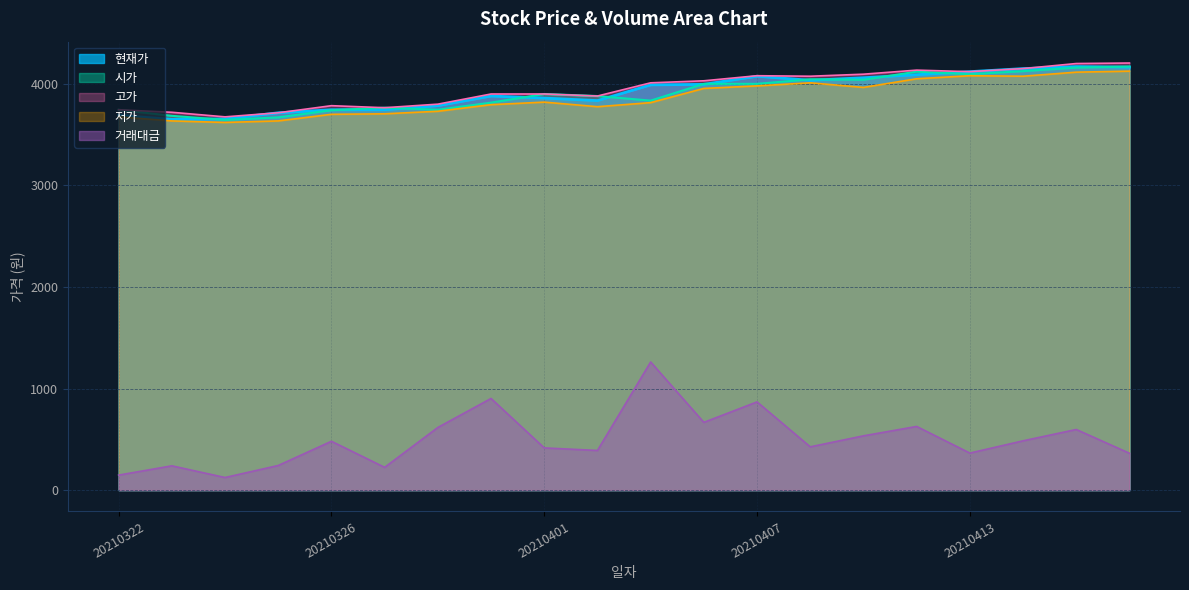

Which series has the largest total across all categories?

고가